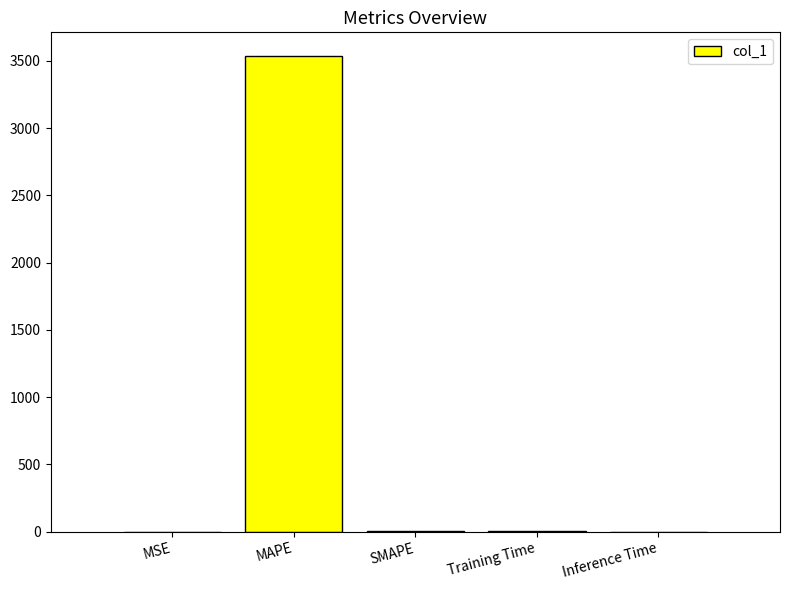

What is the maximum value shown in the chart?

3534.5